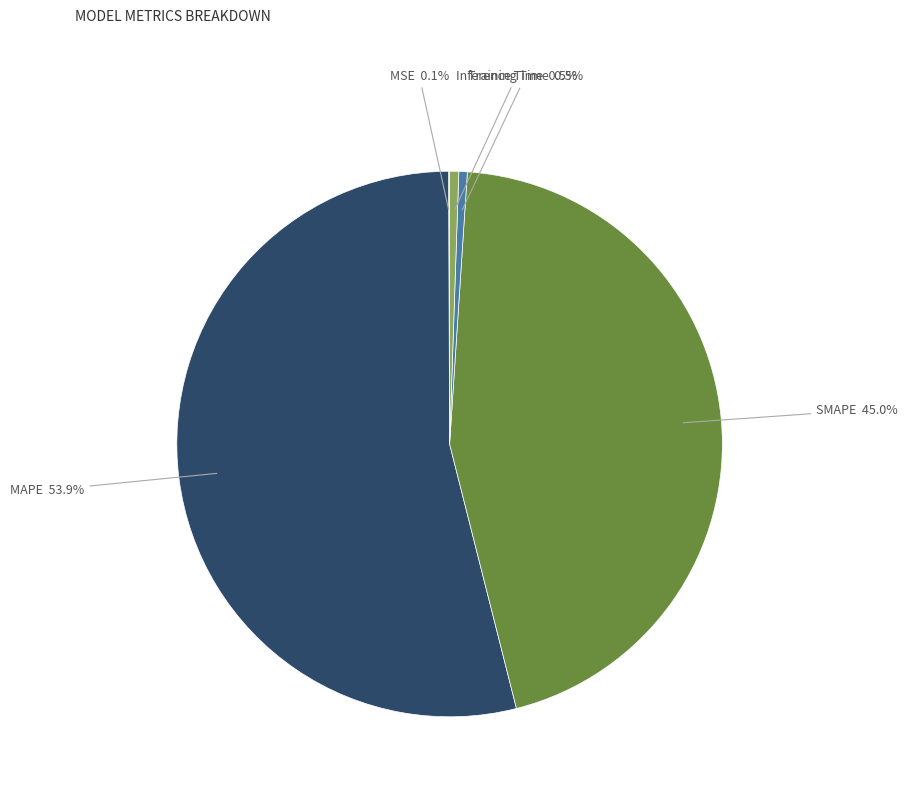

Is there any slice that represents more than half of the pie?

Yes